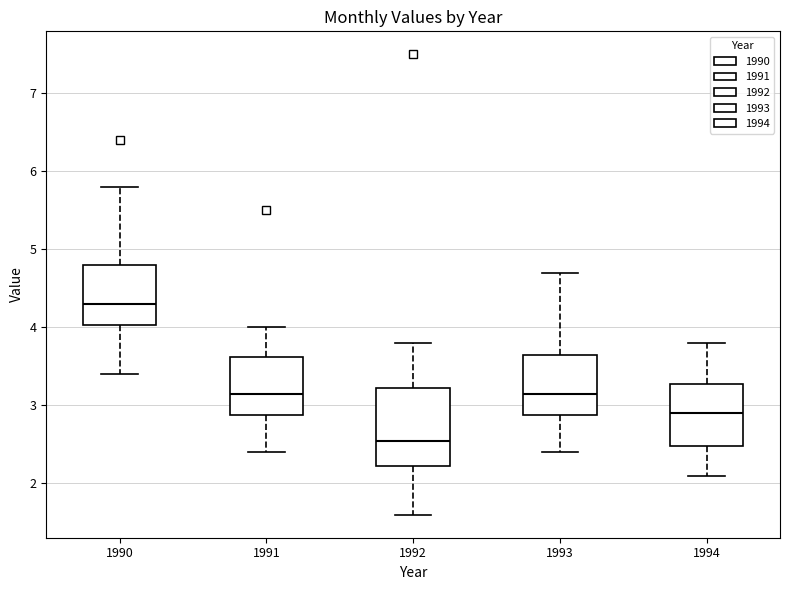

Reading left to right, read every box against the y-axis: the position of its median line, the range the box covers, and the ends of its whiskers. The values are not printed on the chart, so give them approximately, as read against the axis.

1990: median 4.3, box 4.0 to 4.8, whiskers 3.4 to 5.8
1991: median 3.2, box 2.9 to 3.6, whiskers 2.4 to 4.0
1992: median 2.6, box 2.2 to 3.2, whiskers 1.6 to 3.8
1993: median 3.2, box 2.9 to 3.7, whiskers 2.4 to 4.7
1994: median 2.9, box 2.5 to 3.3, whiskers 2.1 to 3.8